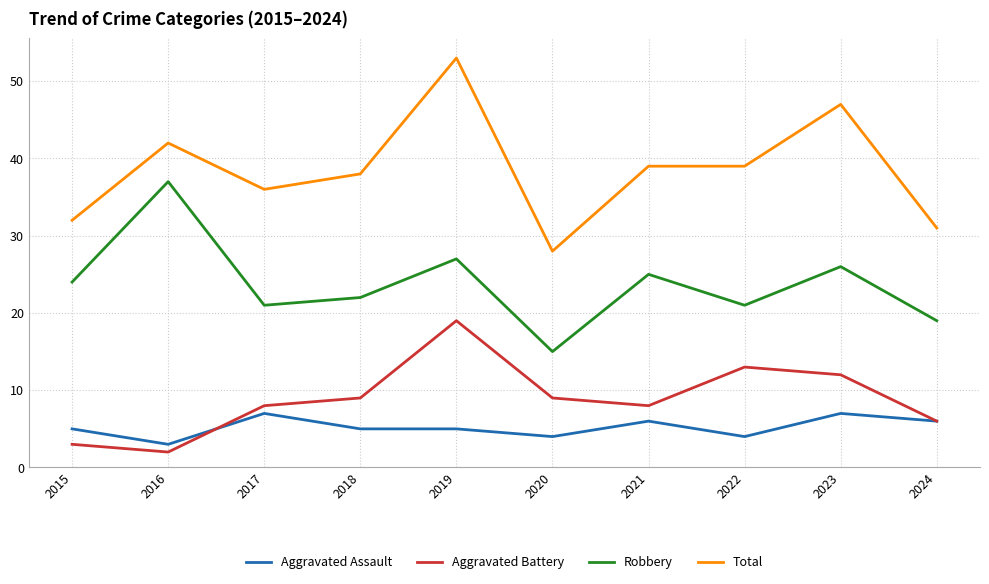

How many lines are shown in the chart?

4